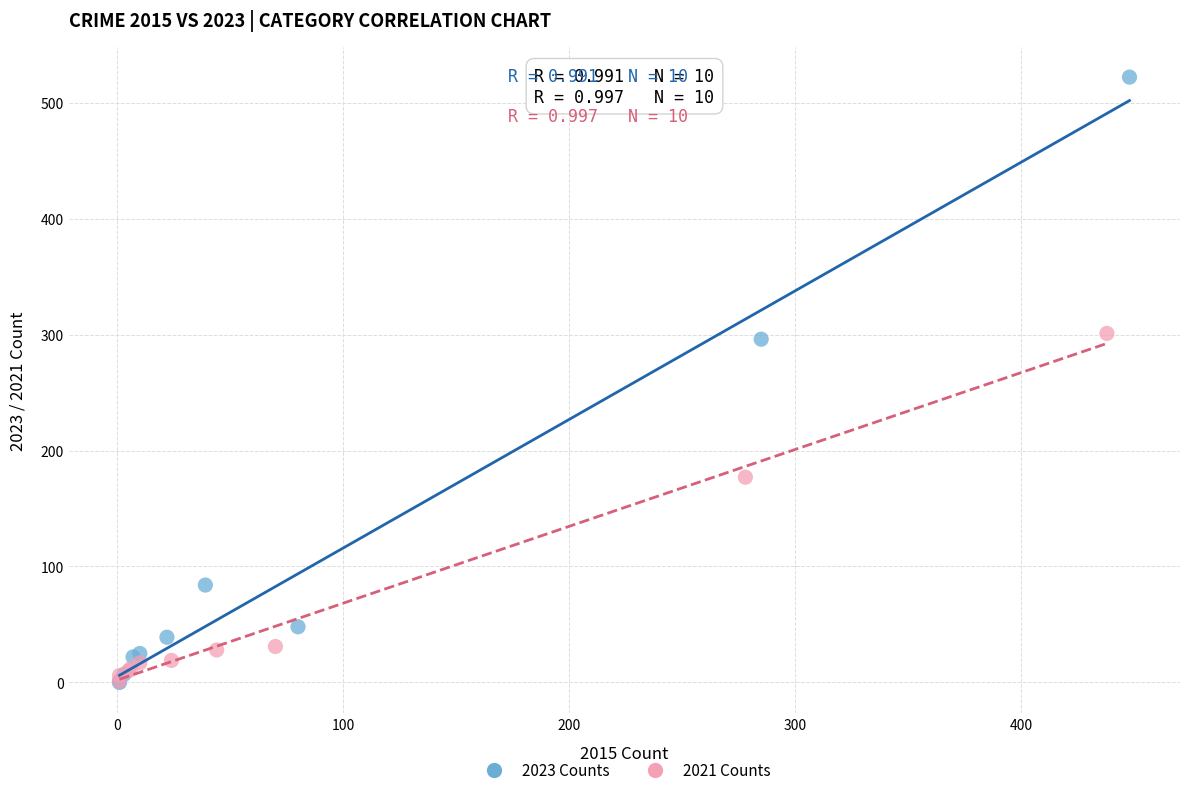

What are all the series names shown in the legend?

2023 Counts, 2021 Counts